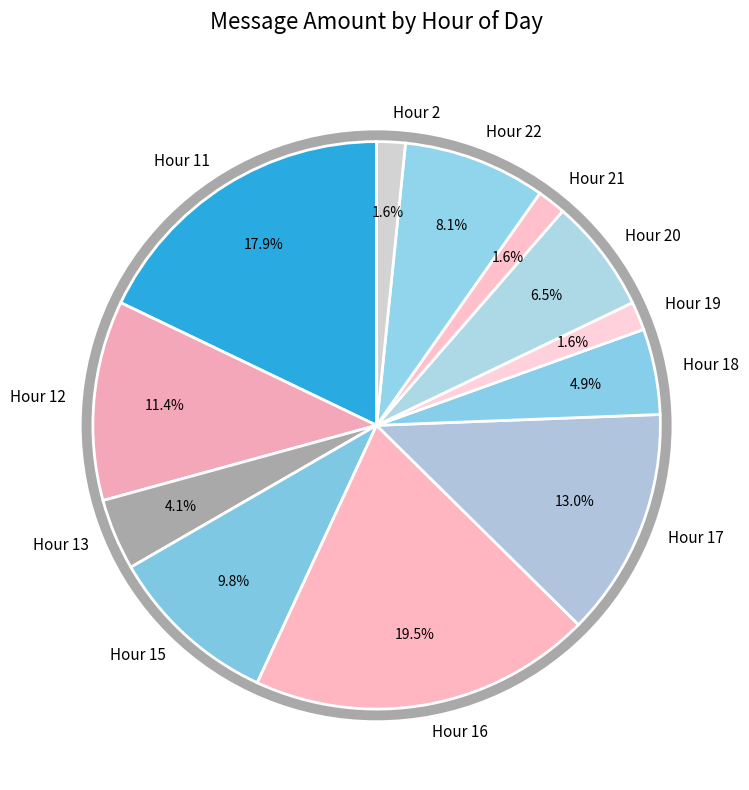

Which slice is the largest?

Hour 16